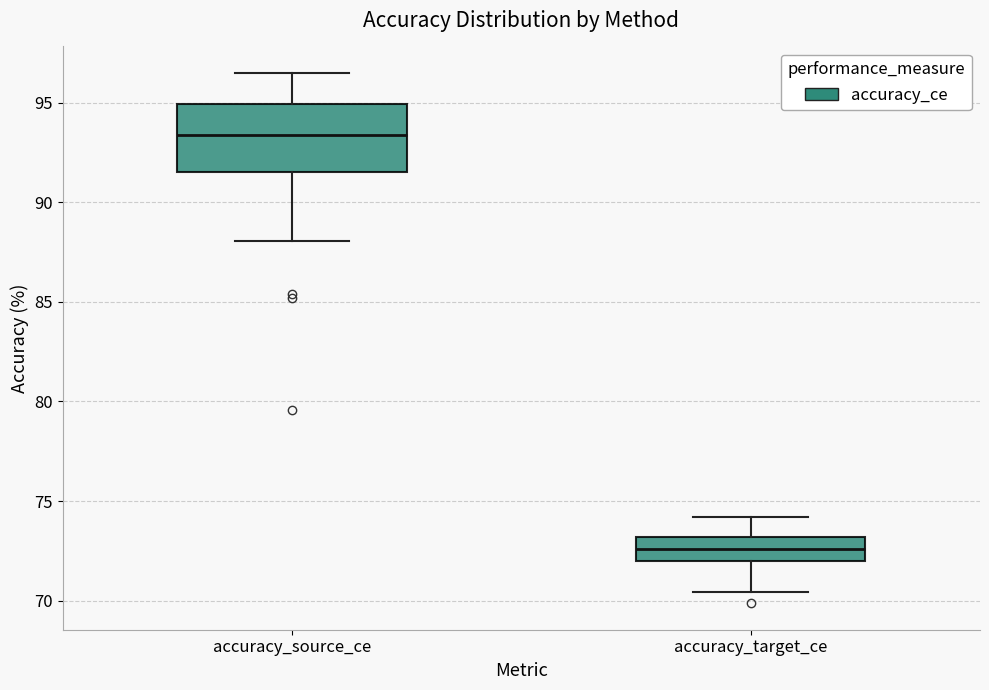

Which box's median line is the lowest?

accuracy_target_ce